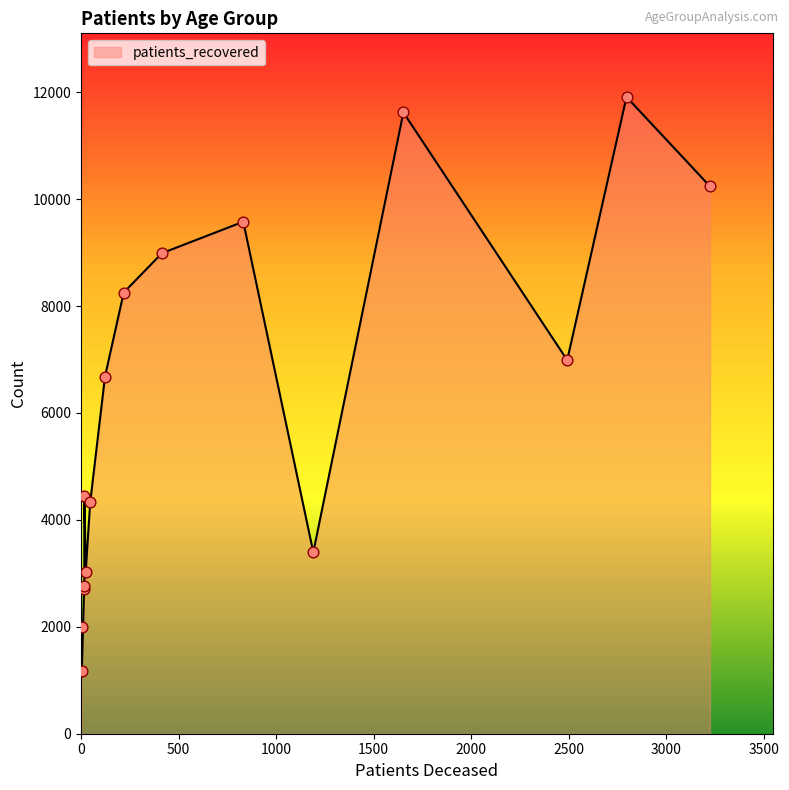

Which has a higher value, 55 - 59 or <20?

55 - 59